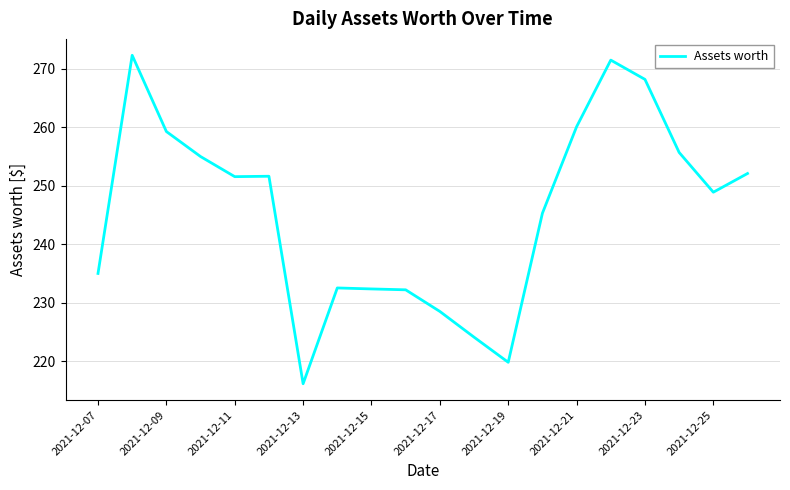

What is the minimum value shown in the chart?

216.1